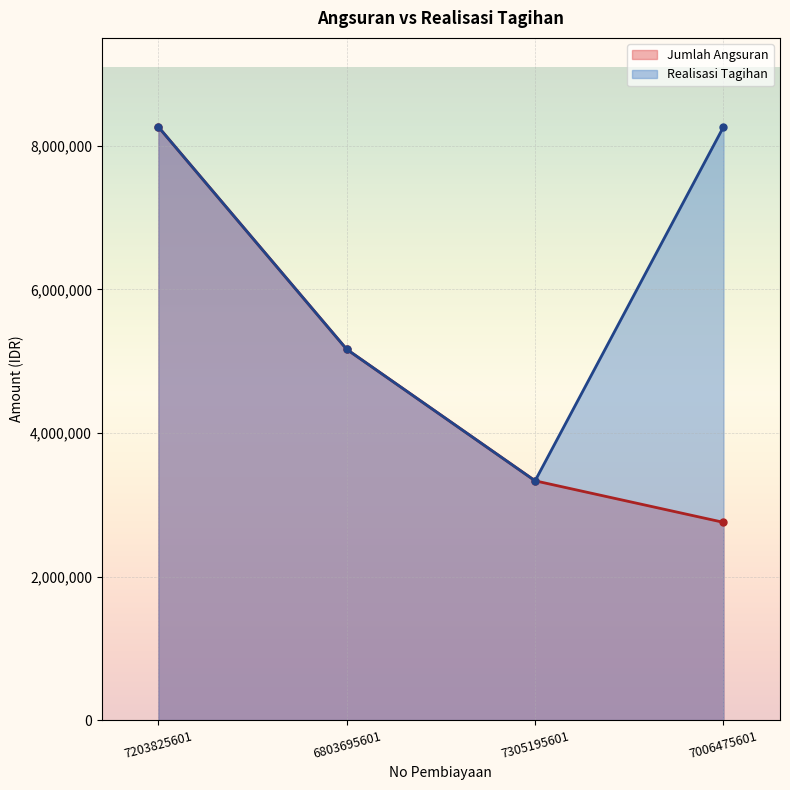

Which has a higher value, 6803695601 or 7305195601?

6803695601